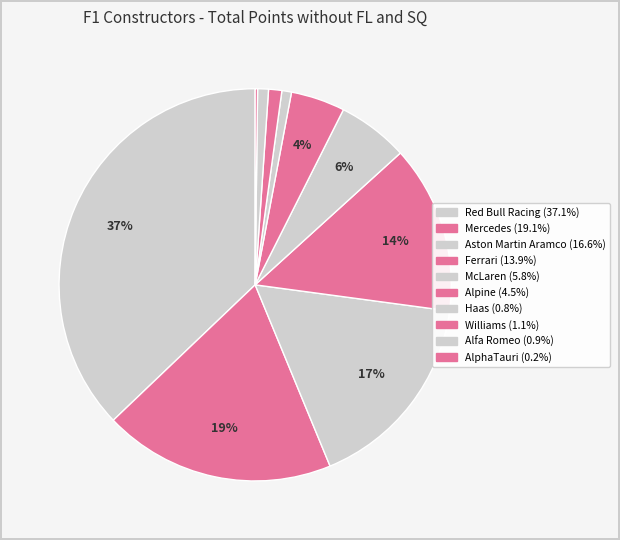

Does Alpine account for over 50% of the chart?

No